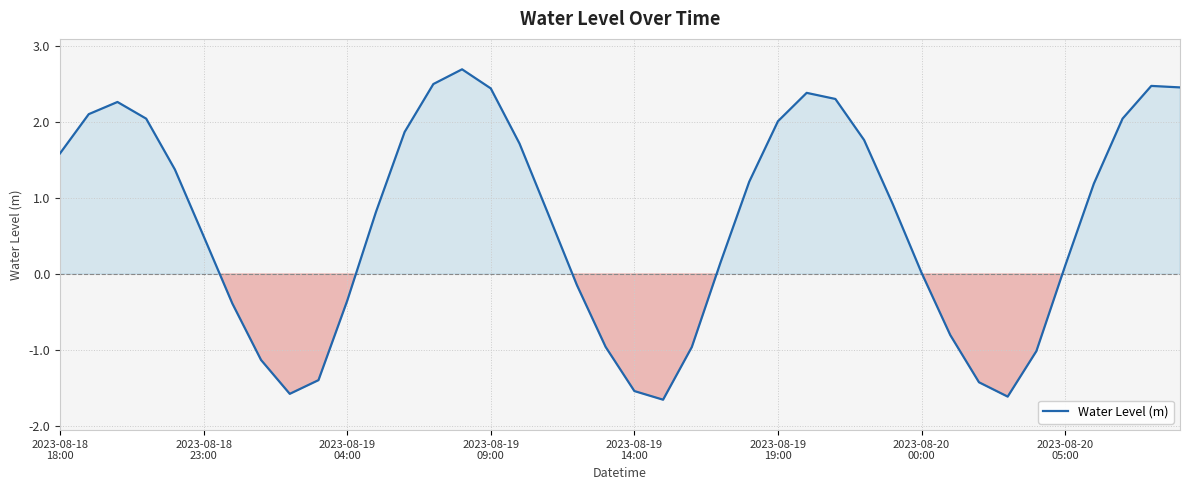

What is the greatest value displayed?

2.7